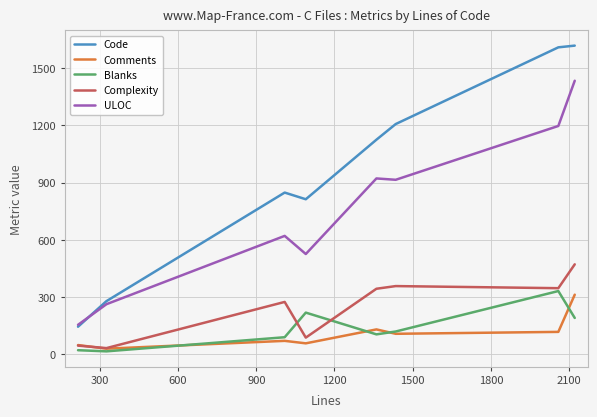

True or false: ULOC and Complexity intersect in this chart.

False